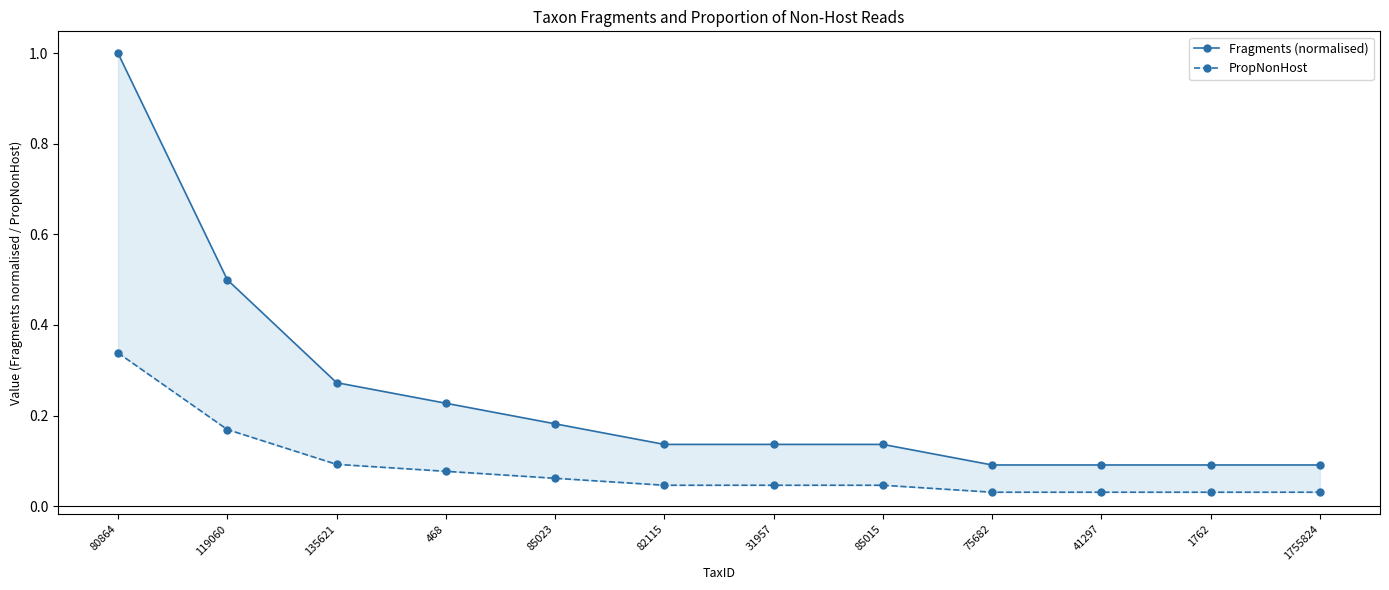

True or false: PropNonHost and Fragments (normalised) intersect in this chart.

False